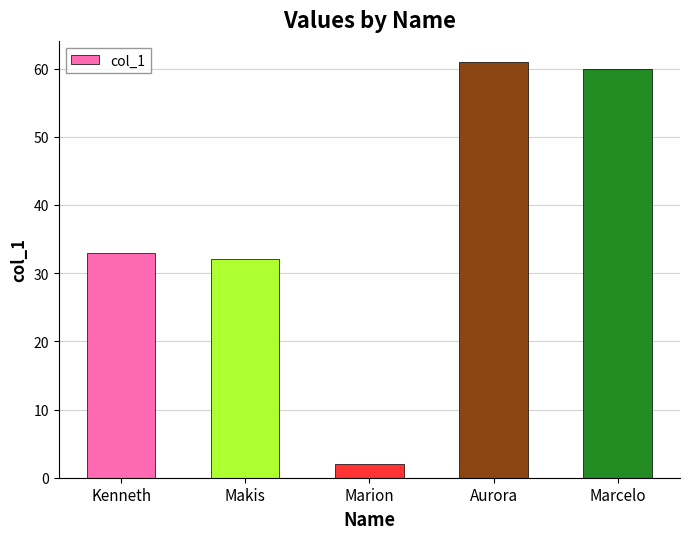

Rank the categories by value from lowest to highest.

Marion, Makis, Kenneth, Marcelo, Aurora